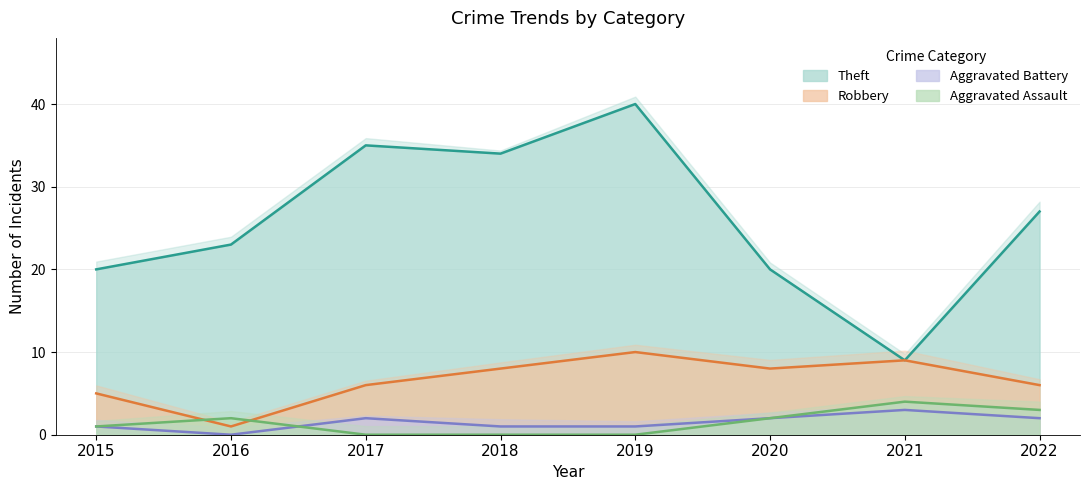

What is the value of the Aggravated Battery point at the 3rd from the left?

2